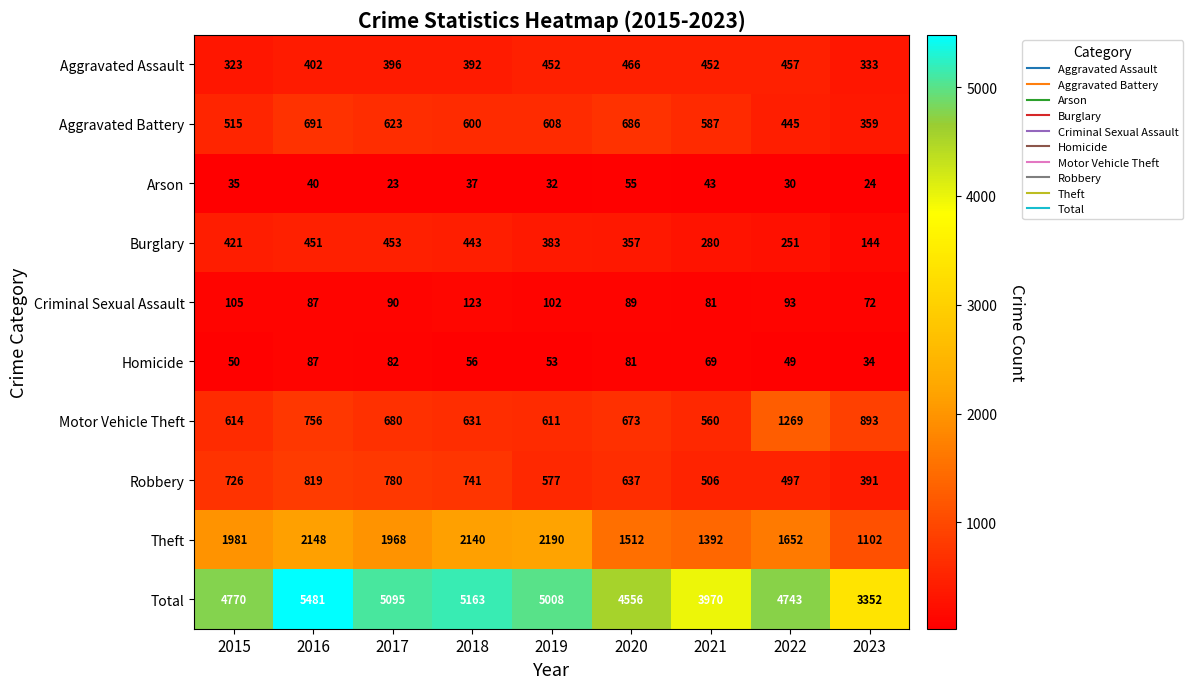

What is the smallest value displayed?

23